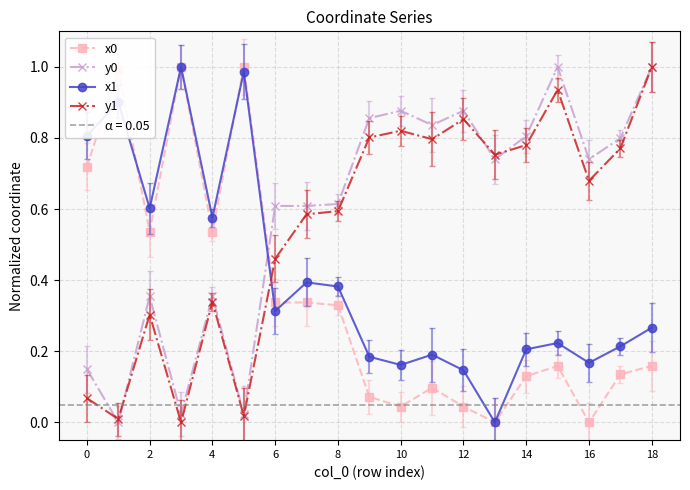

The value of y0 at 16 is 1.2. True or false?

False